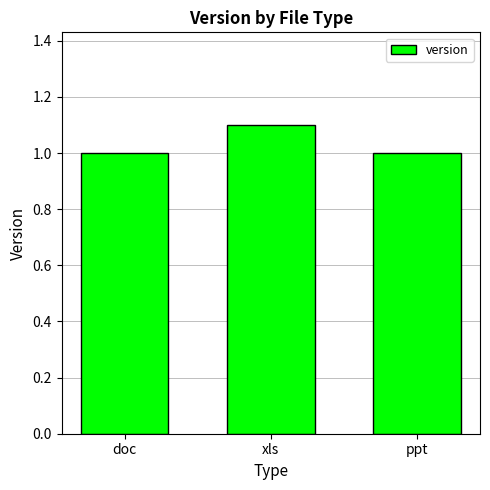

Are the bars horizontal?

No